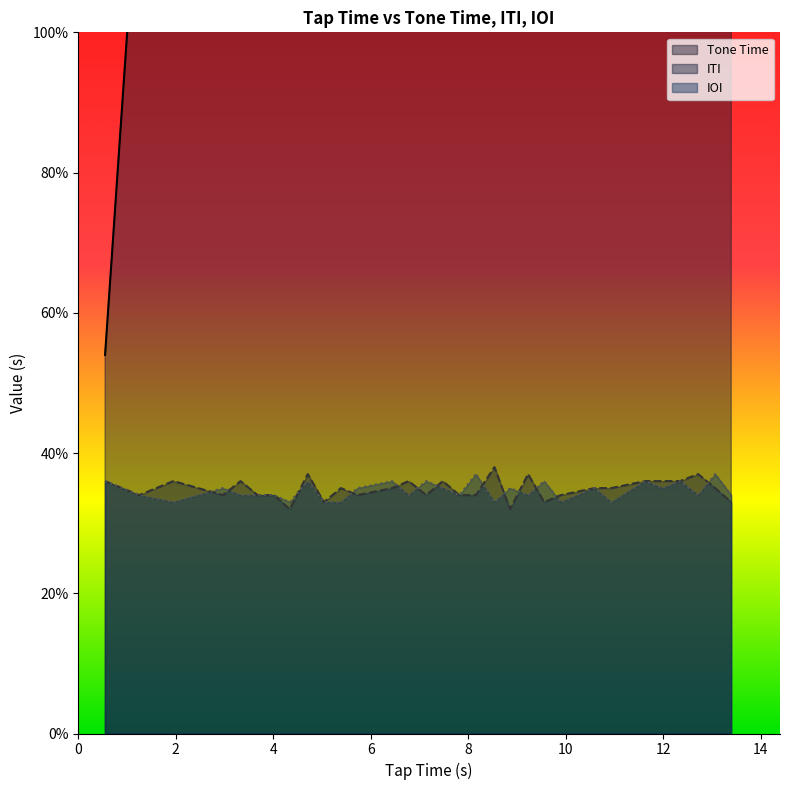

At which label does IOI reach its minimum?

4